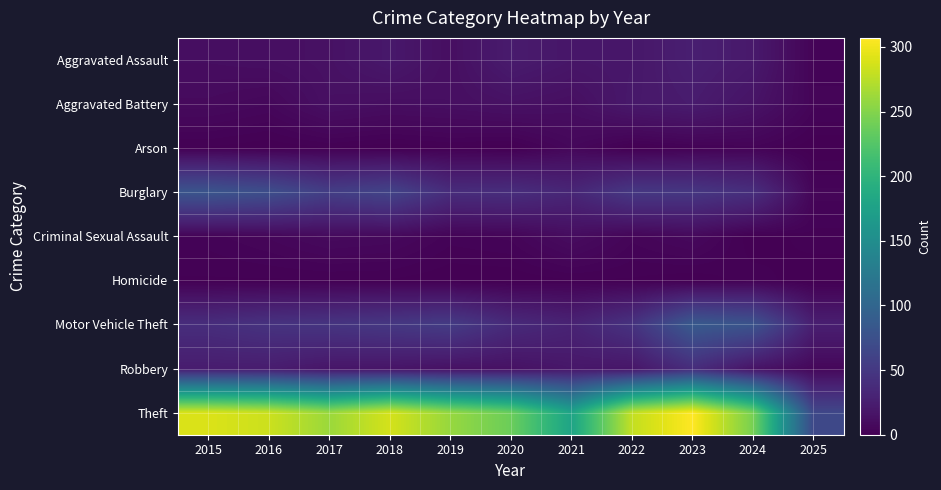

Which label corresponds to the smallest value in the chart?

2016